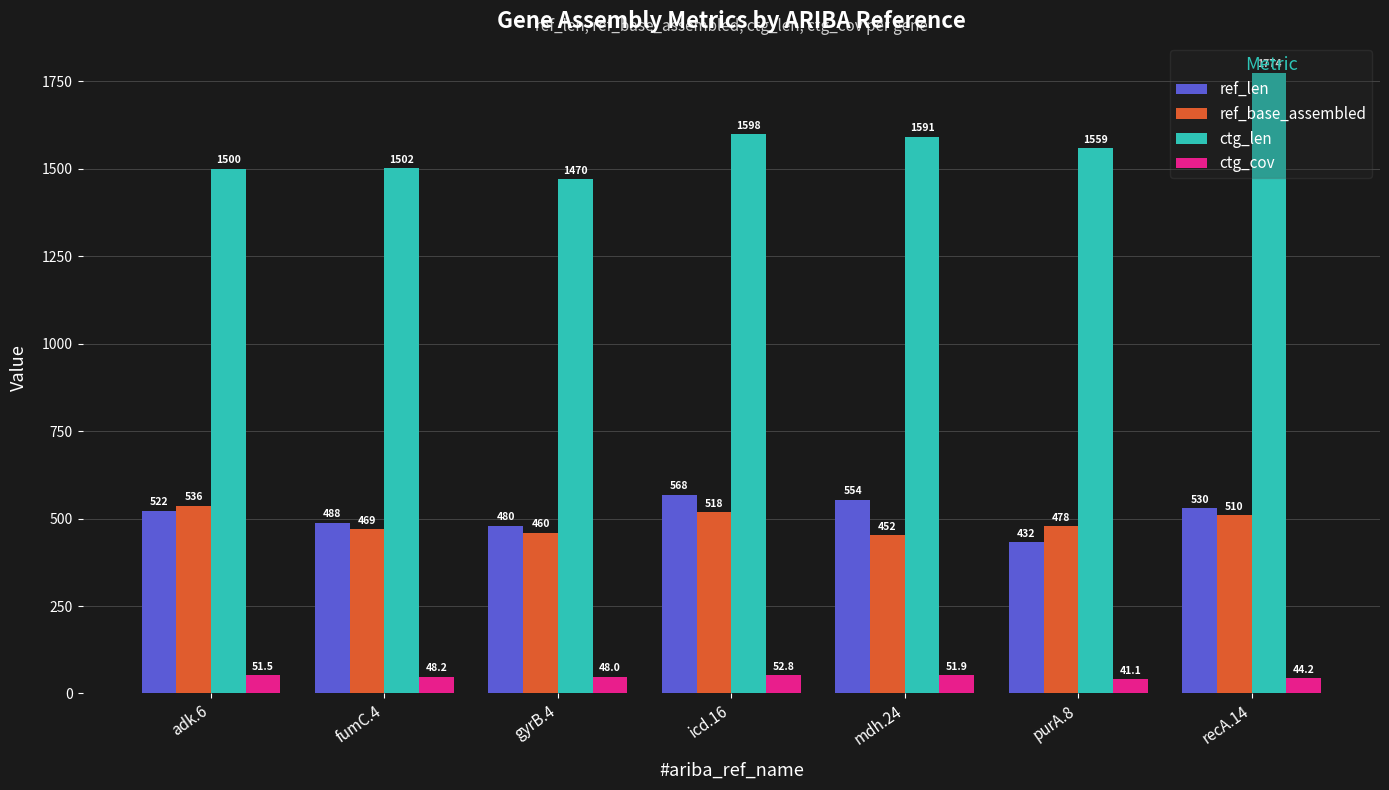

Where is ref_base_assembled nearest to the value 494?

purA.8